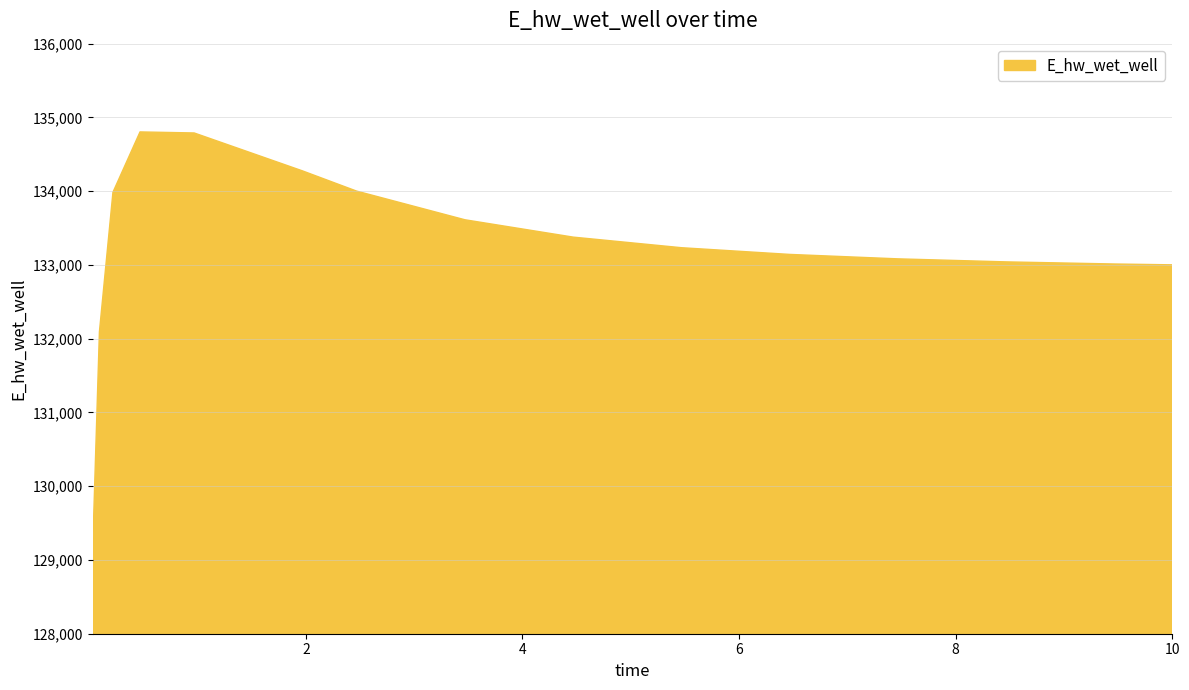

What is the smallest value displayed?

129135.6